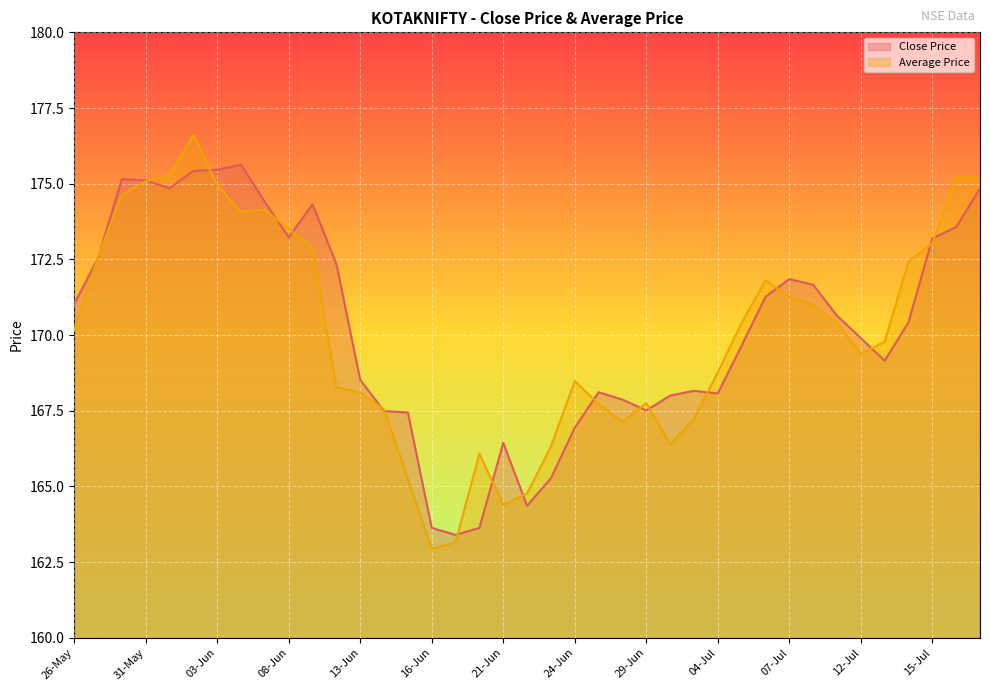

Reading left to right, list all the values displayed in this chart.

Close Price: 26-May=171.0	27-May=172.5	30-May=175.2	31-May=175.1	01-Jun=174.8	02-Jun=175.4	03-Jun=175.5	06-Jun=175.6	07-Jun=174.4	08-Jun=173.2	09-Jun=174.3	10-Jun=172.3	13-Jun=168.5	14-Jun=167.5	15-Jun=167.4	16-Jun=163.6	17-Jun=163.4	20-Jun=163.6	21-Jun=166.4	22-Jun=164.4	23-Jun=165.3	24-Jun=166.9	27-Jun=168.1	28-Jun=167.9	29-Jun=167.5	30-Jun=168.0	01-Jul=168.2	04-Jul=168.1	05-Jul=169.7	06-Jul=171.3	07-Jul=171.8	08-Jul=171.7	11-Jul=170.6	12-Jul=169.9	13-Jul=169.2	14-Jul=170.4	15-Jul=173.2	18-Jul=173.6	20-Jul=174.8
Average Price: 26-May=170.2	27-May=172.6	30-May=174.6	31-May=175.1	01-Jun=175.3	02-Jun=176.6	03-Jun=175.0	06-Jun=174.1	07-Jun=174.1	08-Jun=173.5	09-Jun=172.9	10-Jun=168.3	13-Jun=168.1	14-Jun=167.5	15-Jun=165.2	16-Jun=162.9	17-Jun=163.2	20-Jun=166.1	21-Jun=164.4	22-Jun=164.8	23-Jun=166.3	24-Jun=168.5	27-Jun=167.7	28-Jun=167.1	29-Jun=167.8	30-Jun=166.4	01-Jul=167.2	04-Jul=168.8	05-Jul=170.4	06-Jul=171.8	07-Jul=171.3	08-Jul=171.0	11-Jul=170.4	12-Jul=169.4	13-Jul=169.8	14-Jul=172.4	15-Jul=173.0	18-Jul=175.2	20-Jul=175.2